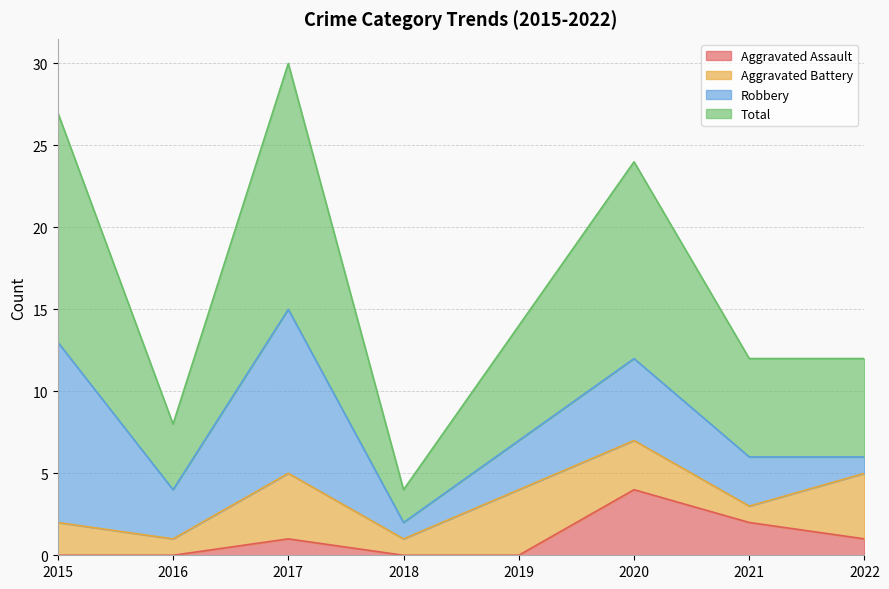

What is the difference between the highest and lowest values at 2021?

10